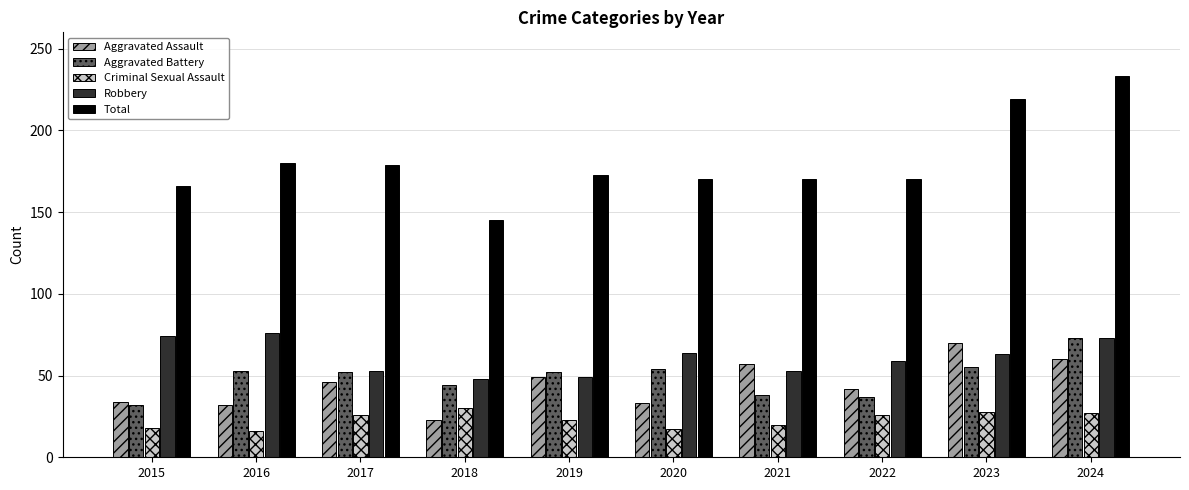

What is the sum of the Criminal Sexual Assault values at 2022 and 2024?

53